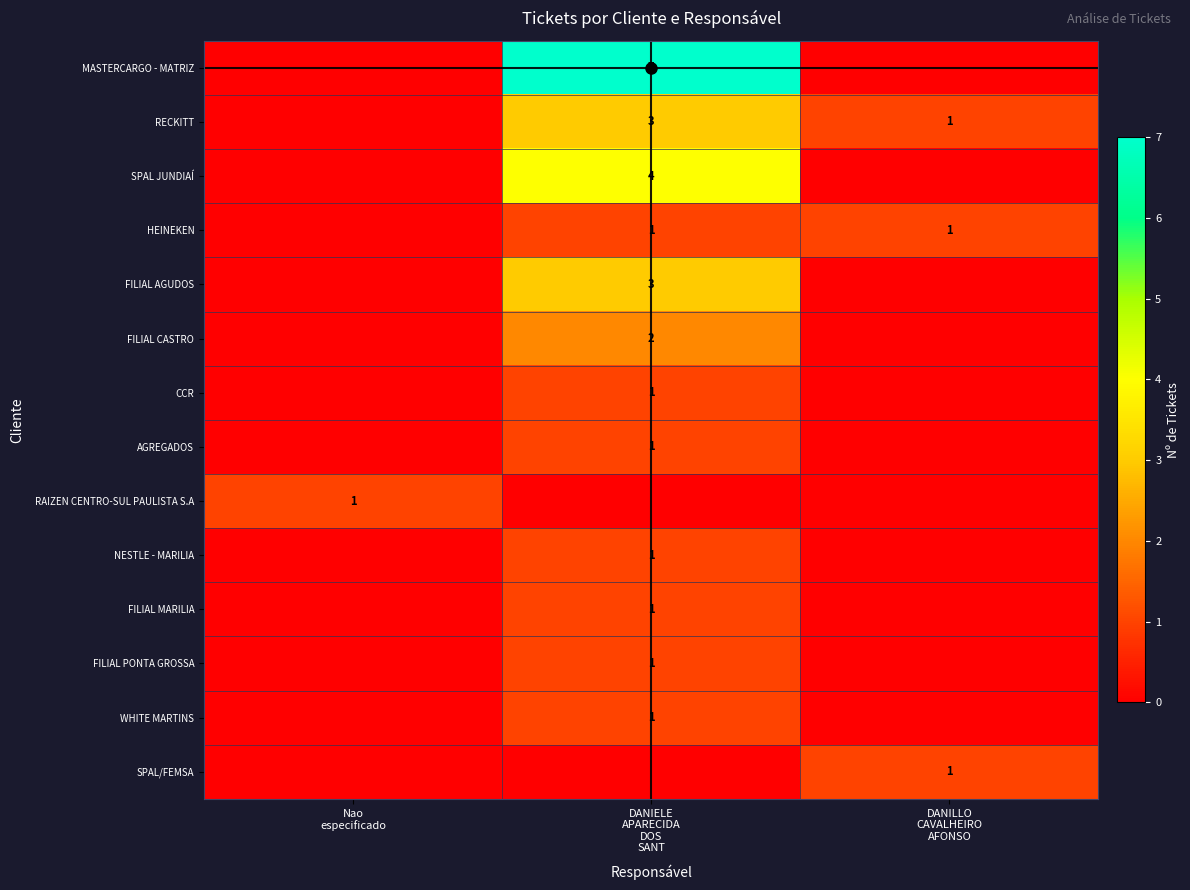

At which category does the chart reach its minimum across all series?

Nao
especificado